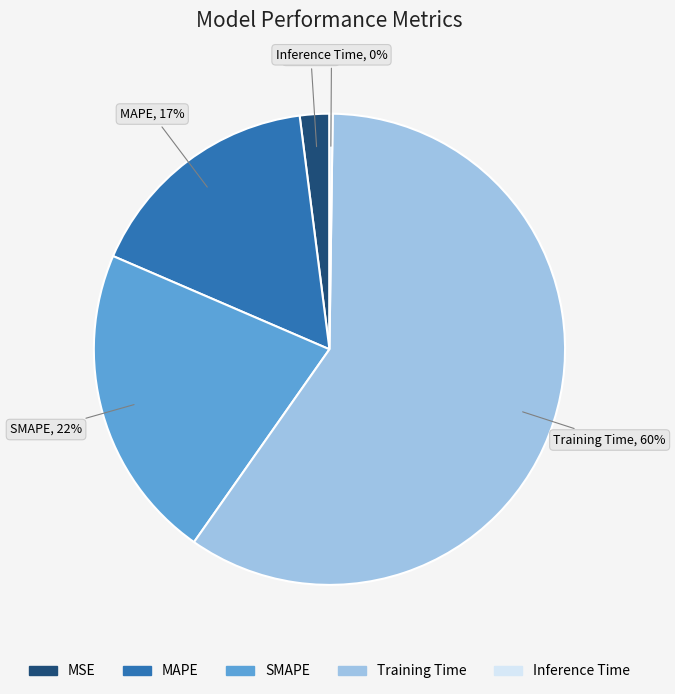

Does any single category account for the majority?

Yes